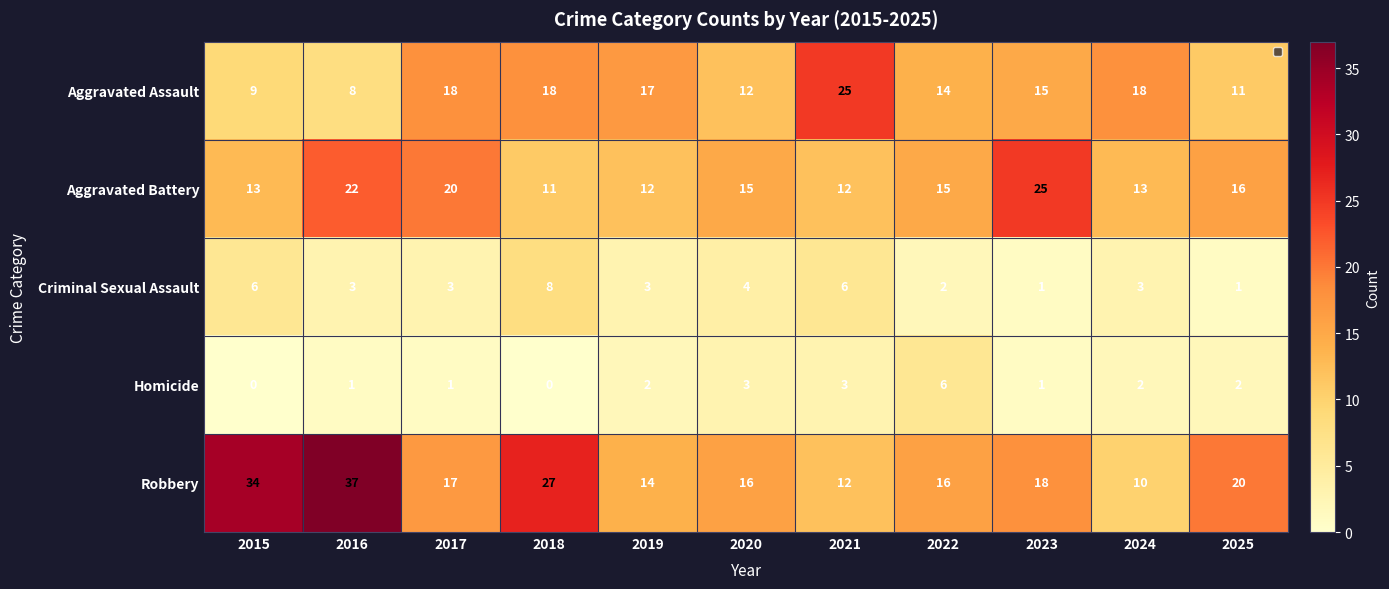

What is the difference between the highest and lowest values at 2020?

13